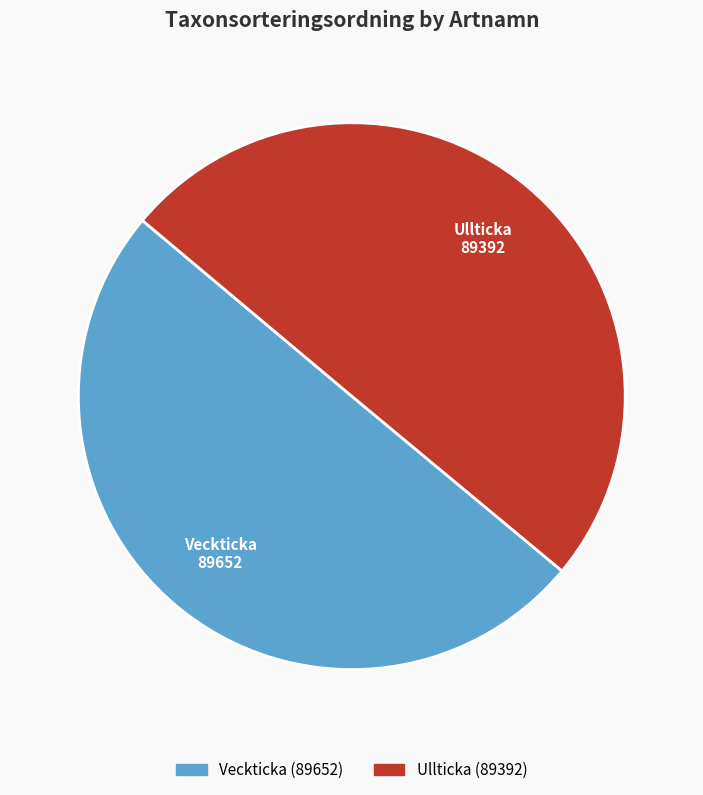

Count the number of slices in the pie.

2